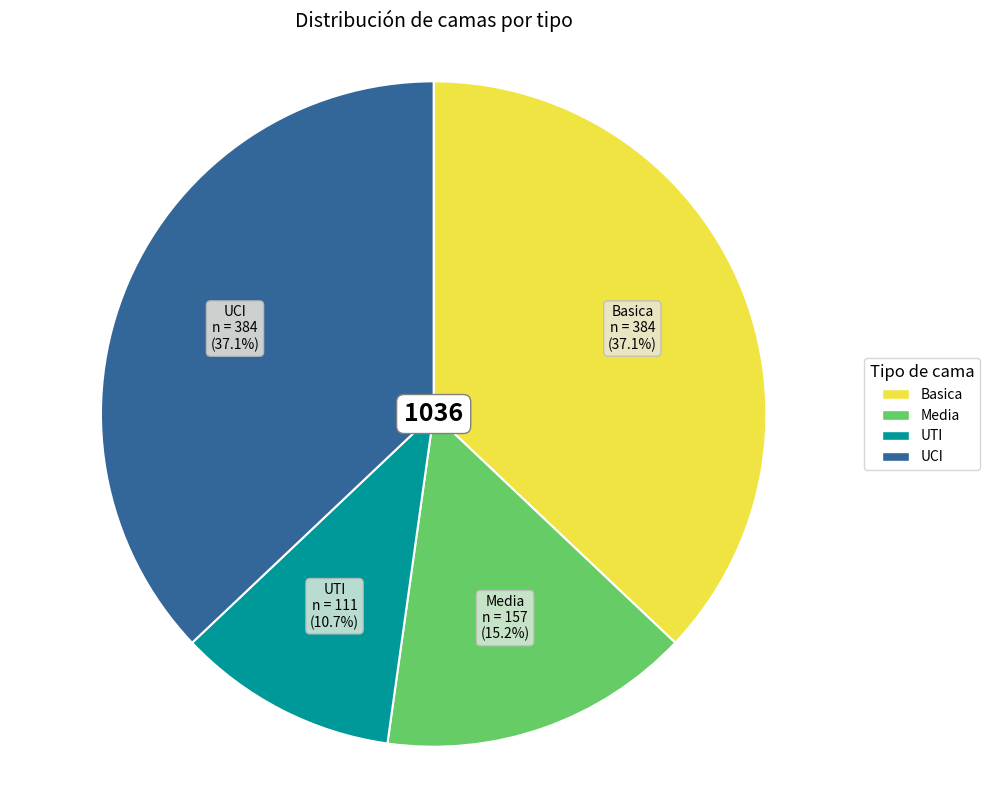

To the nearest percent, what is the average slice percentage?

25%